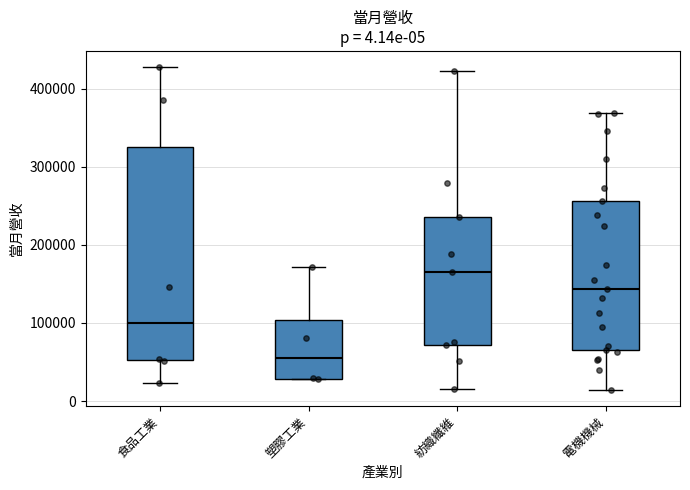

Which box has the highest median line?

紡織纖維